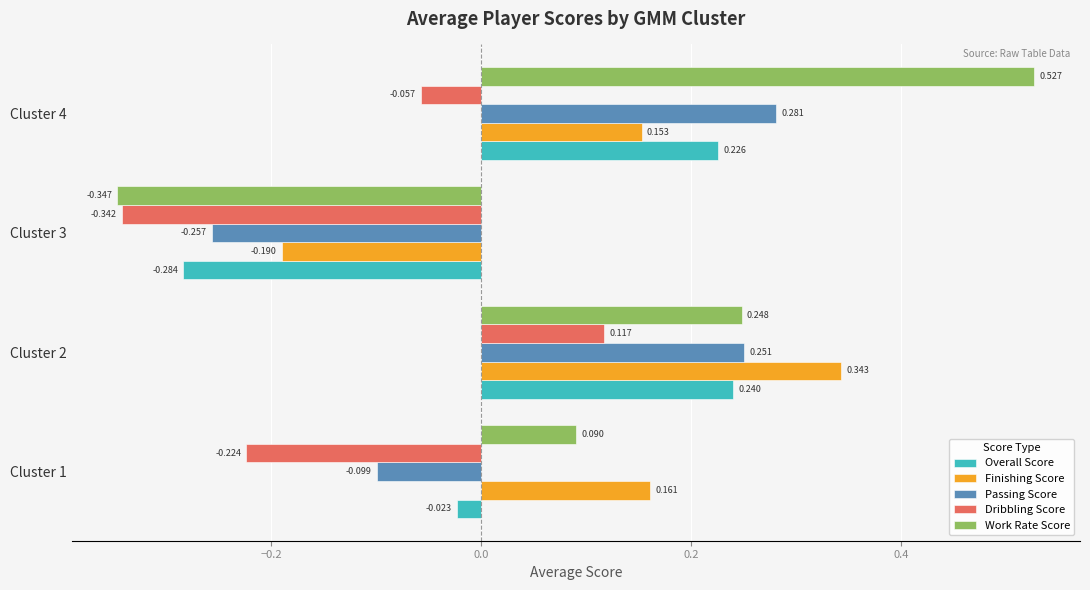

Is the value of Passing Score at Cluster 2 greater than the value of Overall Score at Cluster 2?

Yes